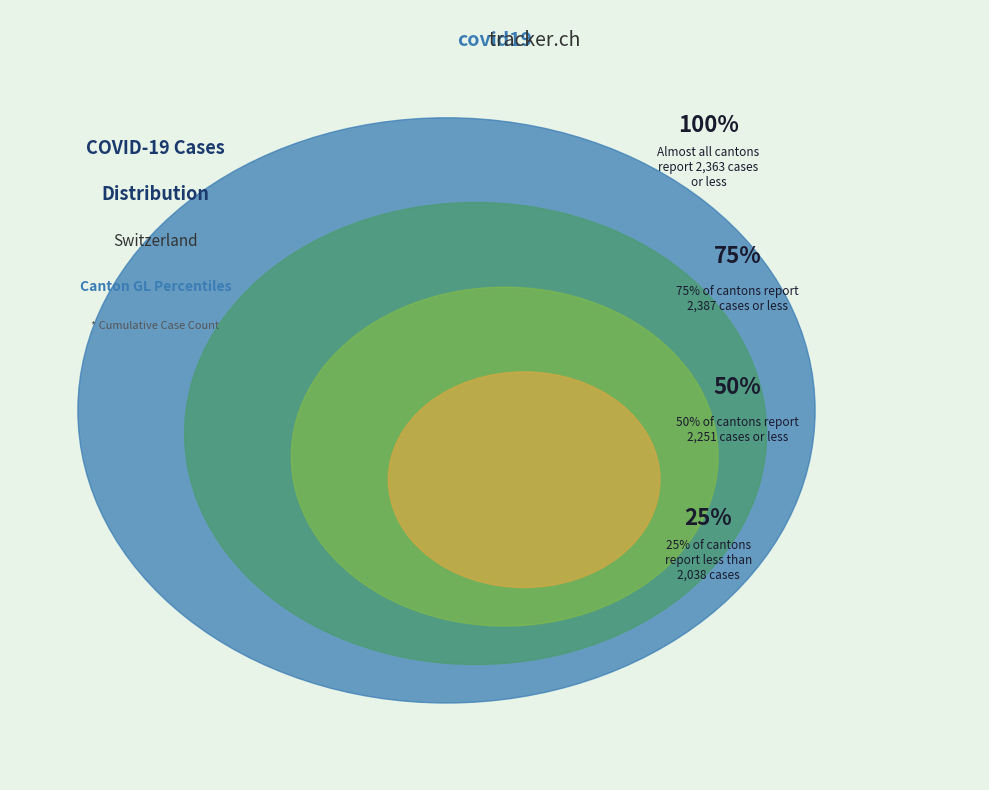

How many segments does this pie chart have?

4